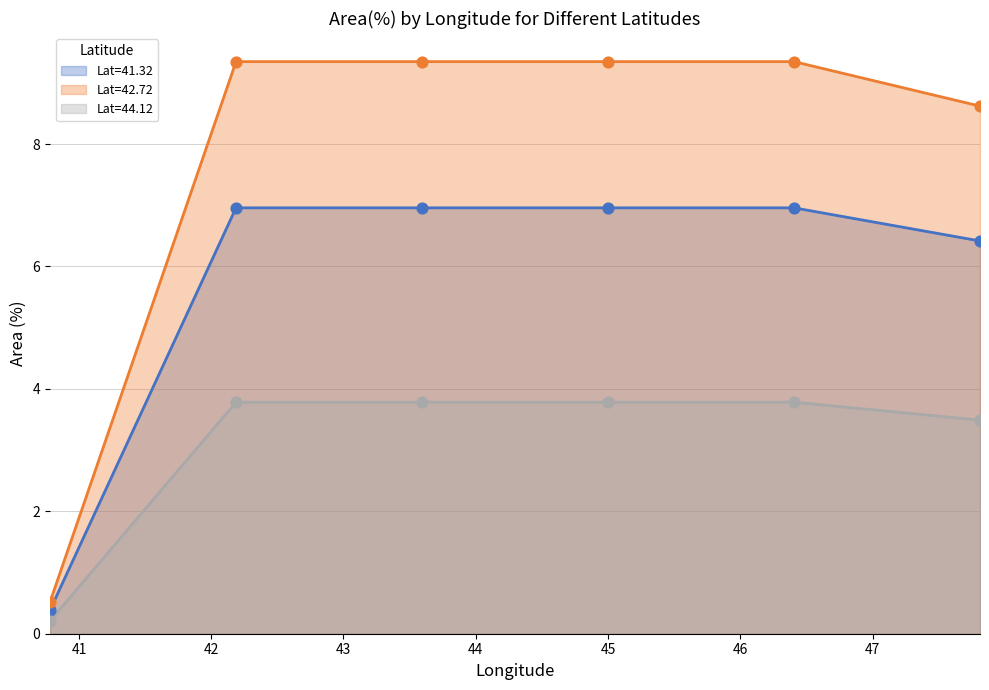

Which series reaches the minimum Y coordinate?

Lat=44.12